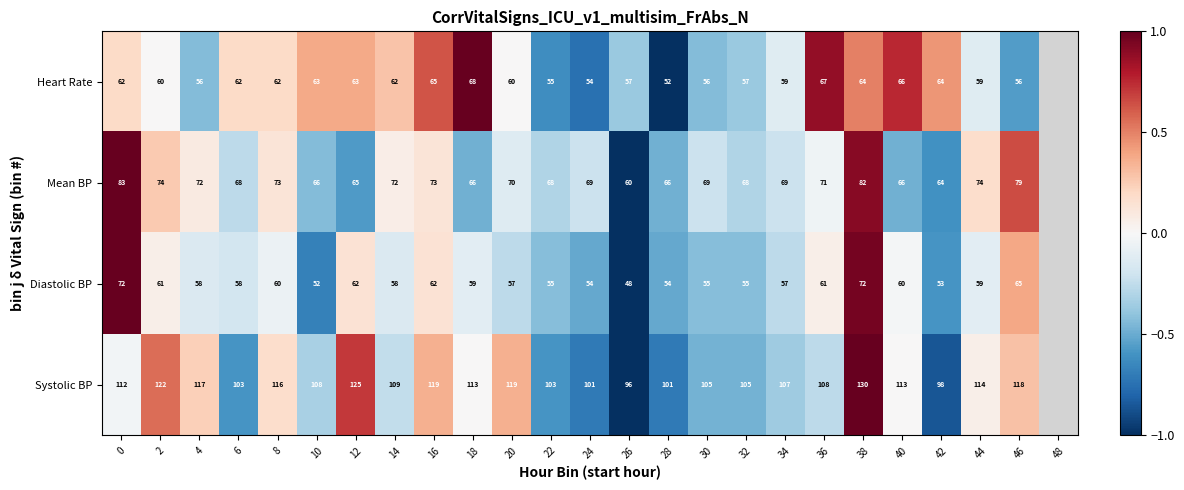

Is the value of Heart Rate at 38 greater than the value of Mean BP at 40?

No